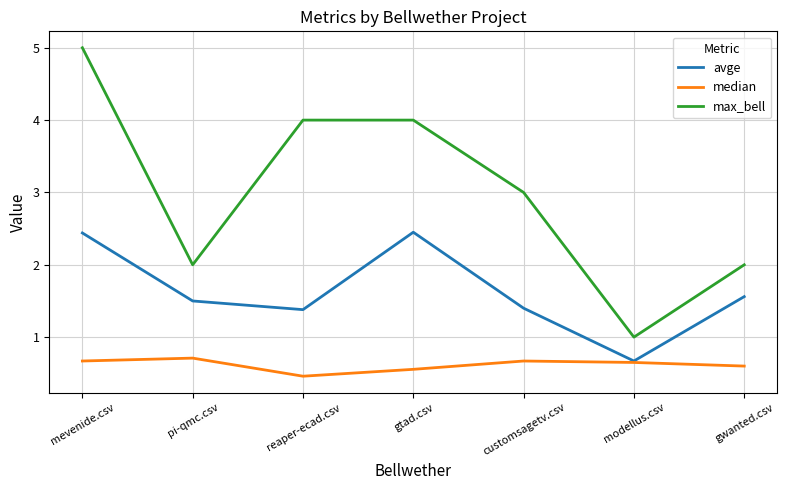

True or false: avge has a value of 0.5 at reaper-ecad.csv.

False